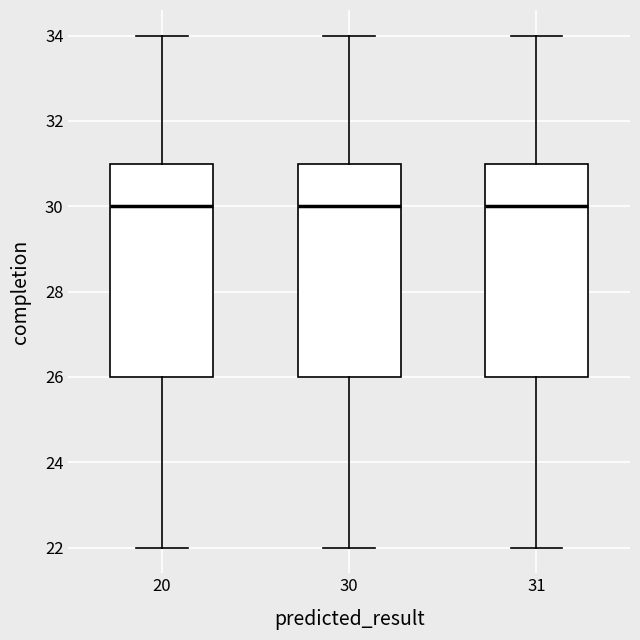

Reading left to right, read every box against the y-axis: the position of its median line, the range the box covers, and the ends of its whiskers. The values are not printed on the chart, so give them approximately, as read against the axis.

20: median 30, box 26 to 31, whiskers 22 to 34
30: median 30, box 26 to 31, whiskers 22 to 34
31: median 30, box 26 to 31, whiskers 22 to 34